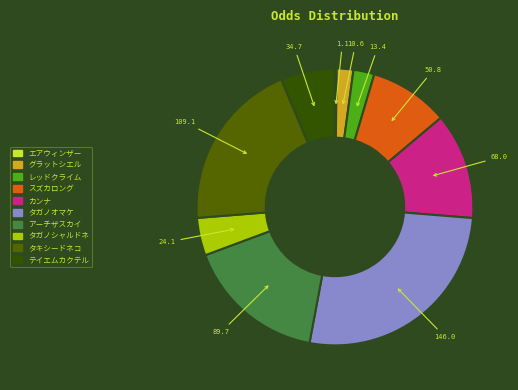

Which has a higher value, エアウィンザー or アーチザスカイ?

アーチザスカイ